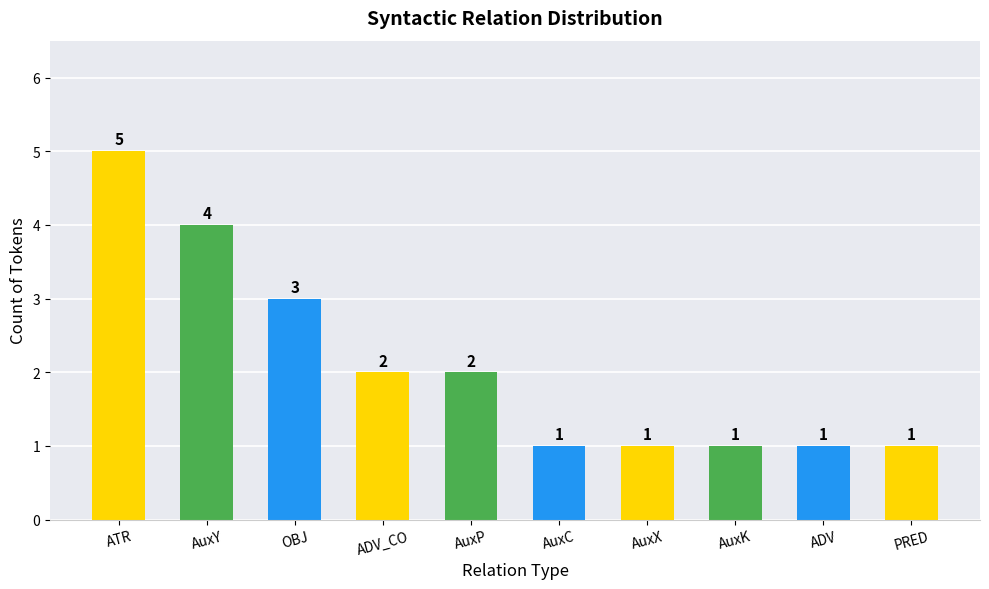

The chart shows a value of 0 at PRED. True or false?

False